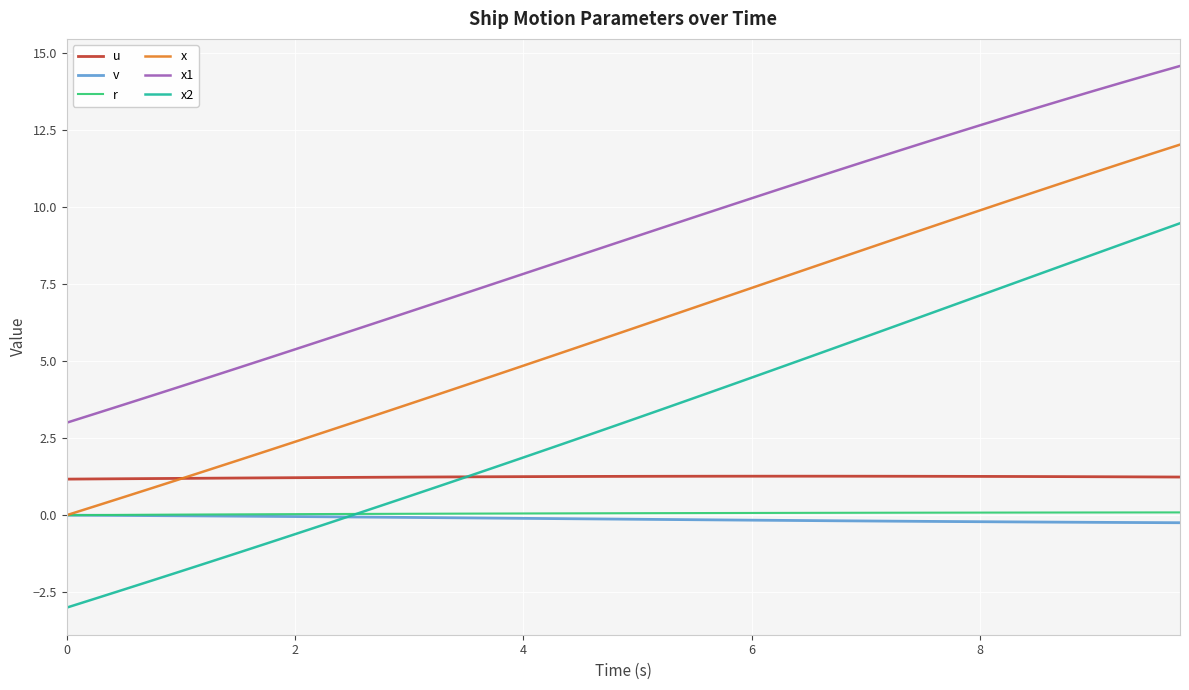

Which series has the largest range (max minus min)?

x2